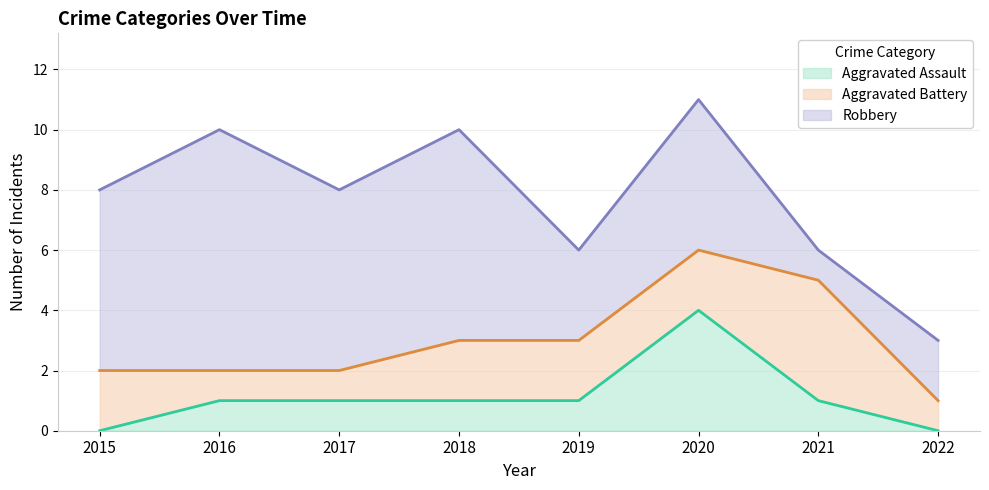

At how many categories does at least one series exceed 7?

1